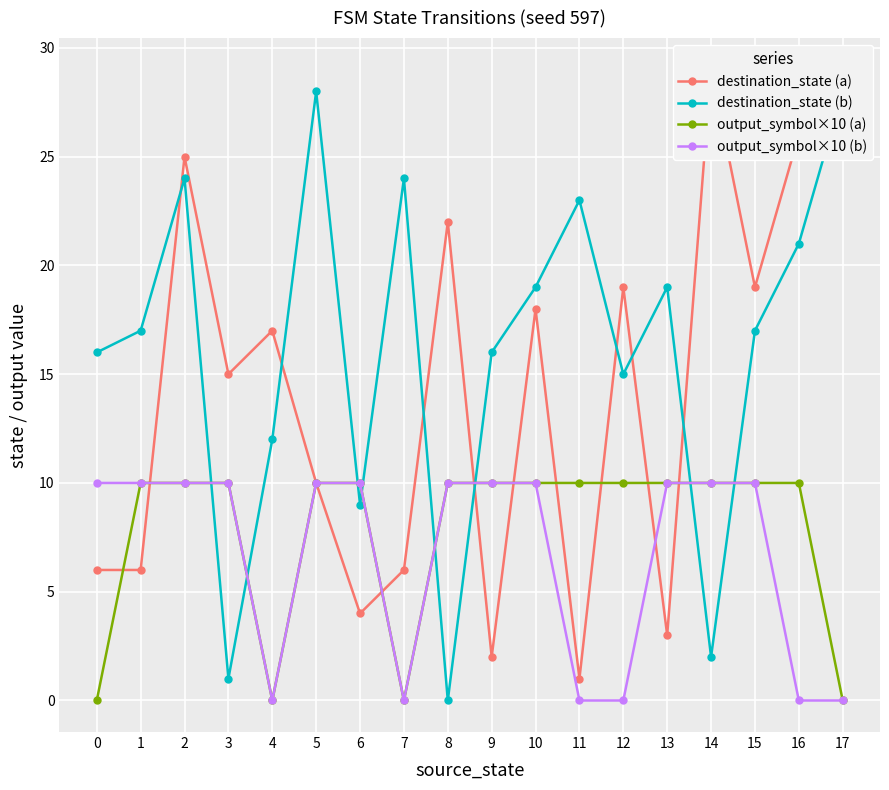

Is the value of output_symbol×10 (a) at 12 greater than the value of destination_state (a) at 13?

Yes